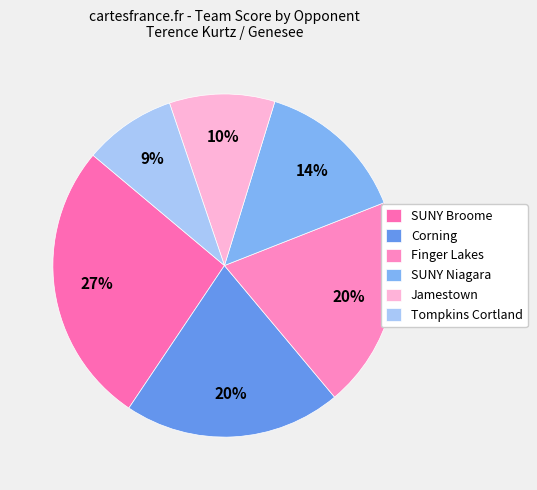

To the nearest percent, what portion does Finger Lakes represent?

20%